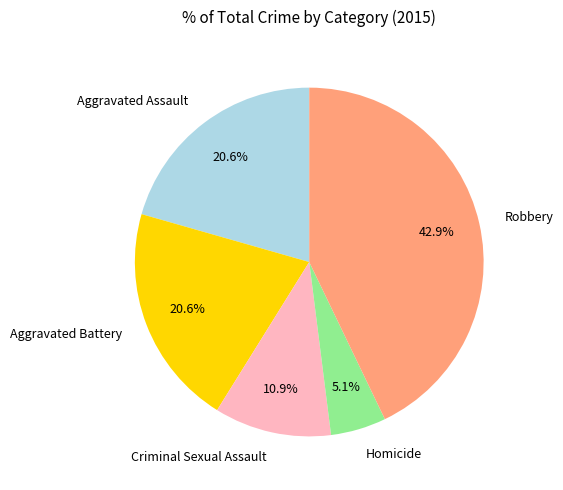

How many slices are in this pie chart?

5